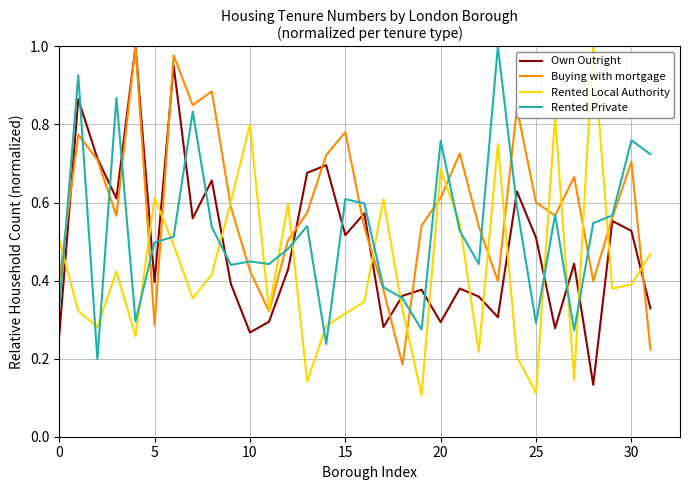

Which series has the largest total across all categories?

Buying with mortgage